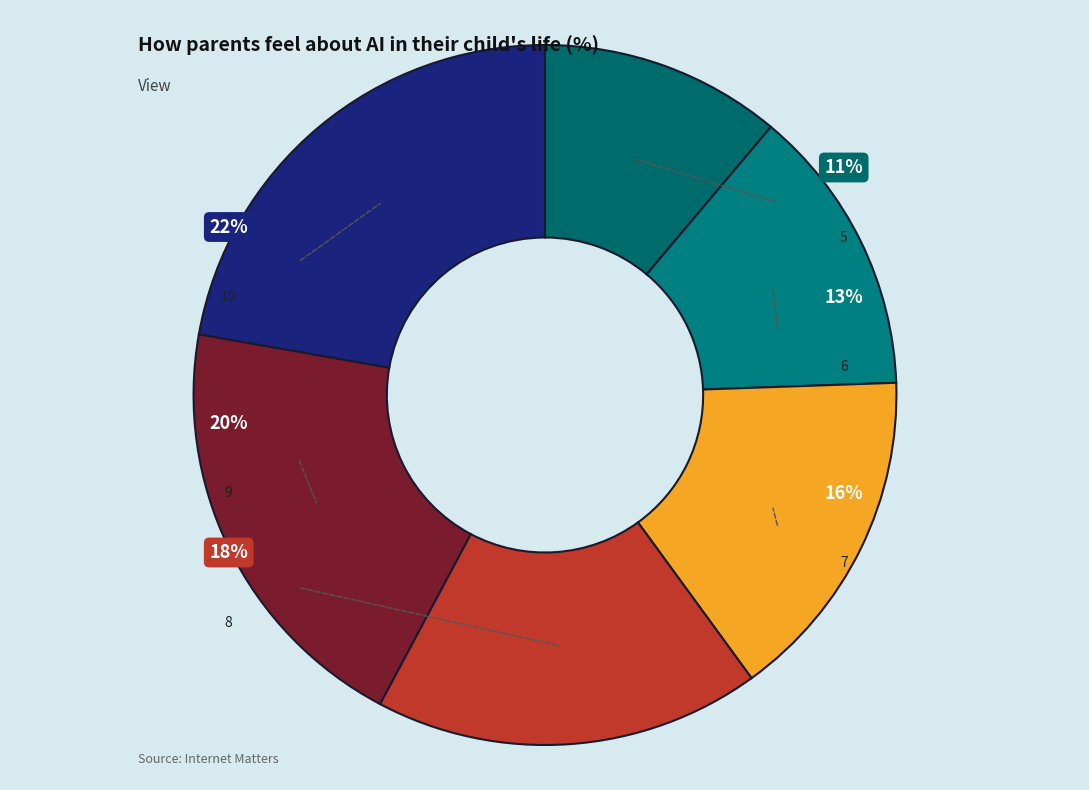

Rank the categories by value from highest to lowest.

10, 9, 8, 7, 6, 5